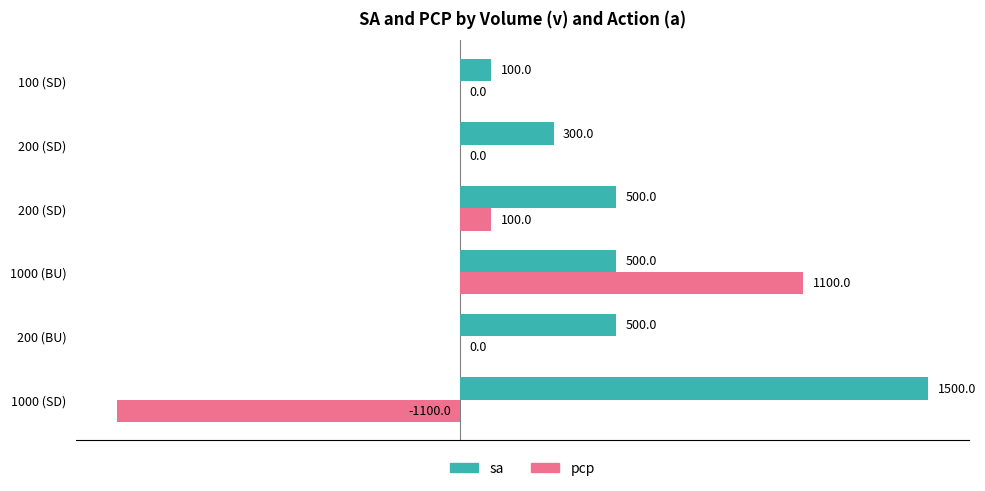

What are all the series names shown in the legend?

sa, pcp